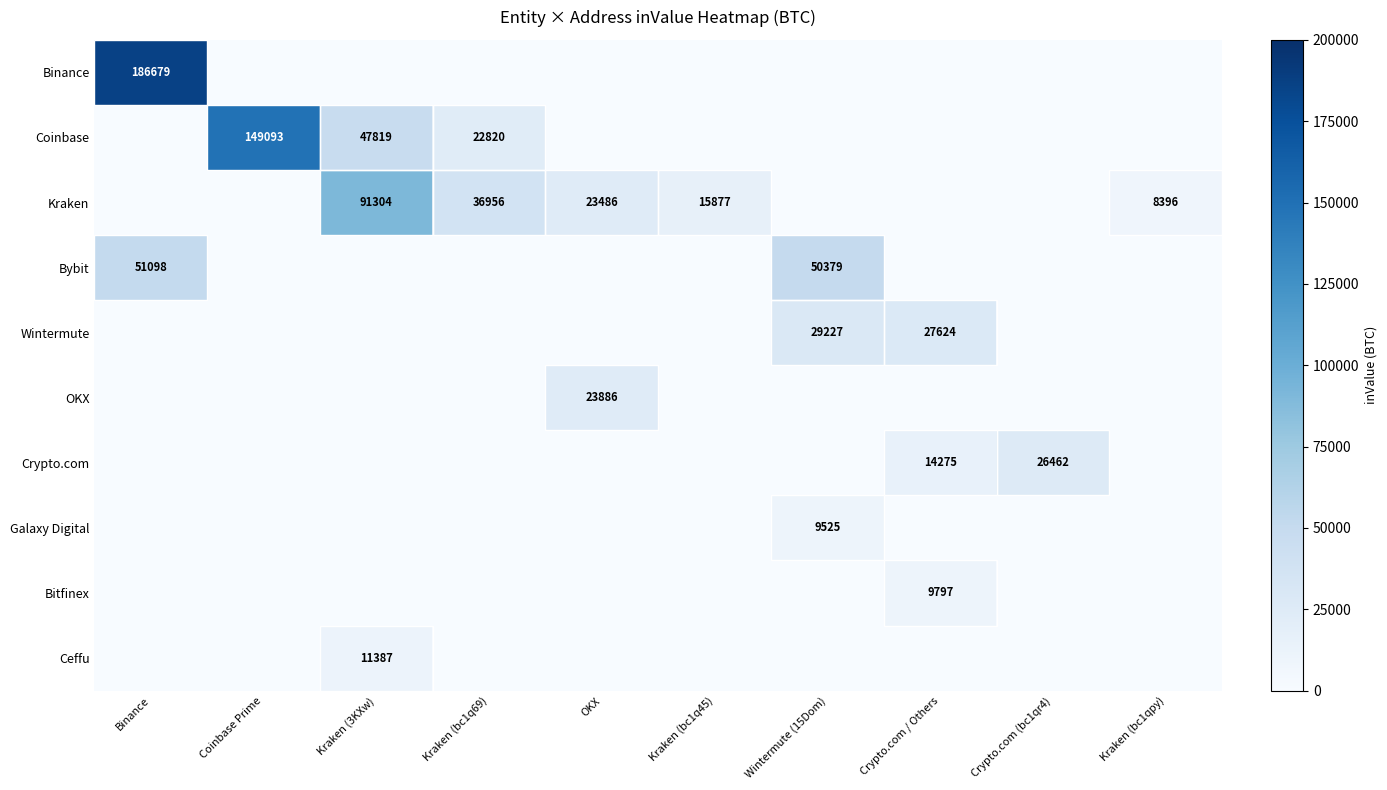

Is it true that Kraken equals 15877 at Kraken (bc1q45)?

True